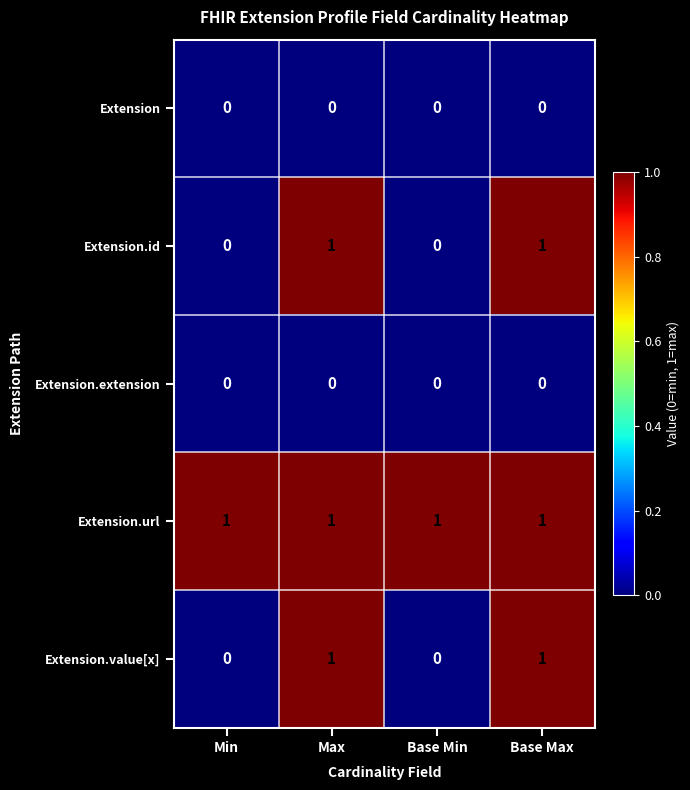

How many Extension.value[x] values are between 0 and 1?

4